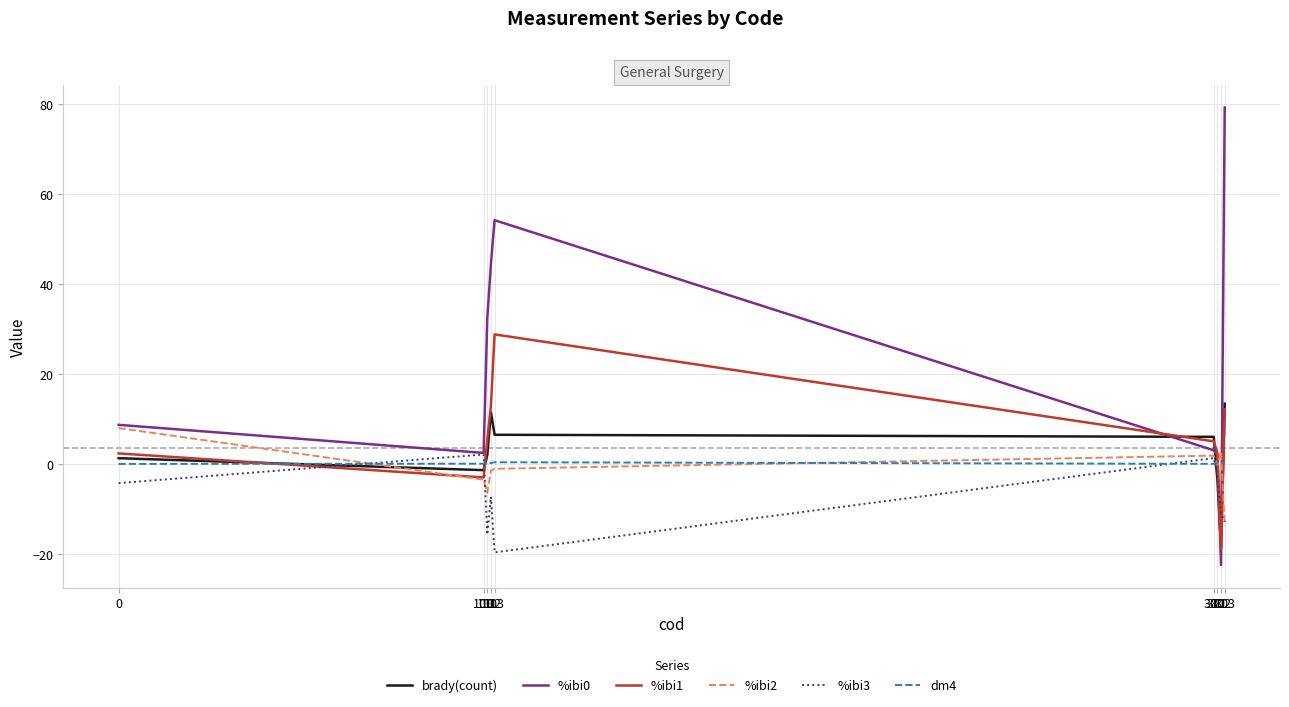

How many lines are shown in the chart?

6